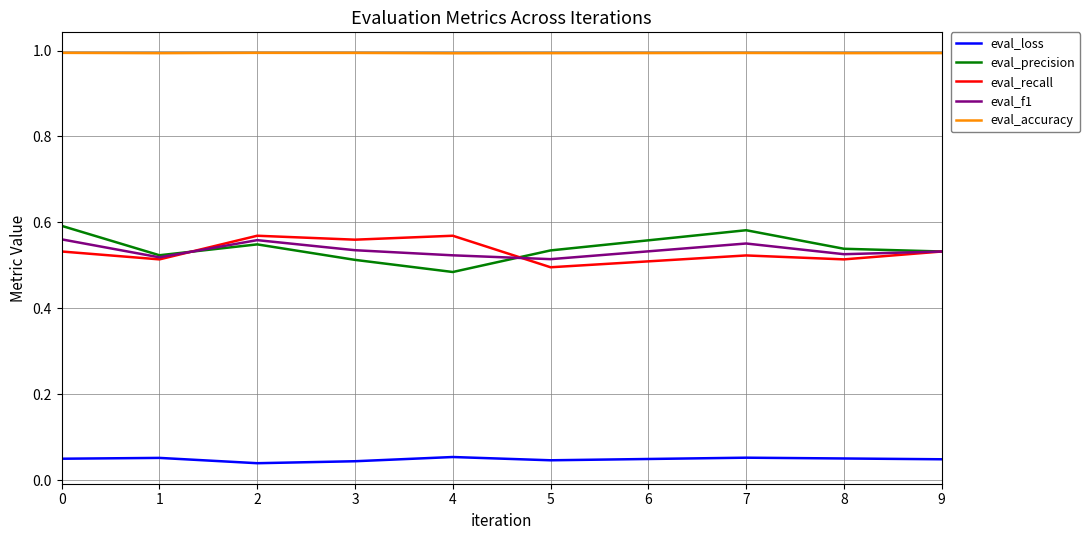

Which series has the widest spread of values?

eval_precision